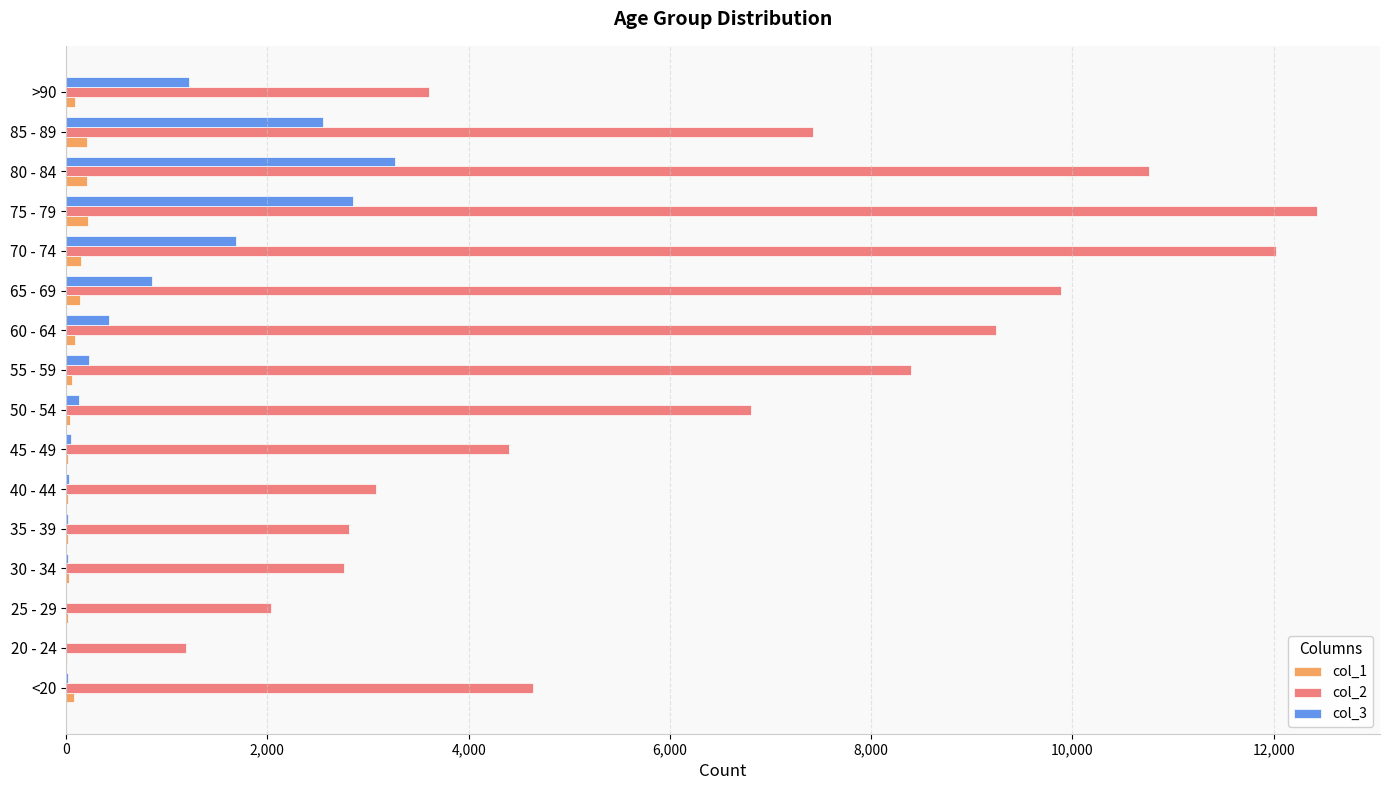

Which label corresponds to the largest value in the chart?

75 - 79